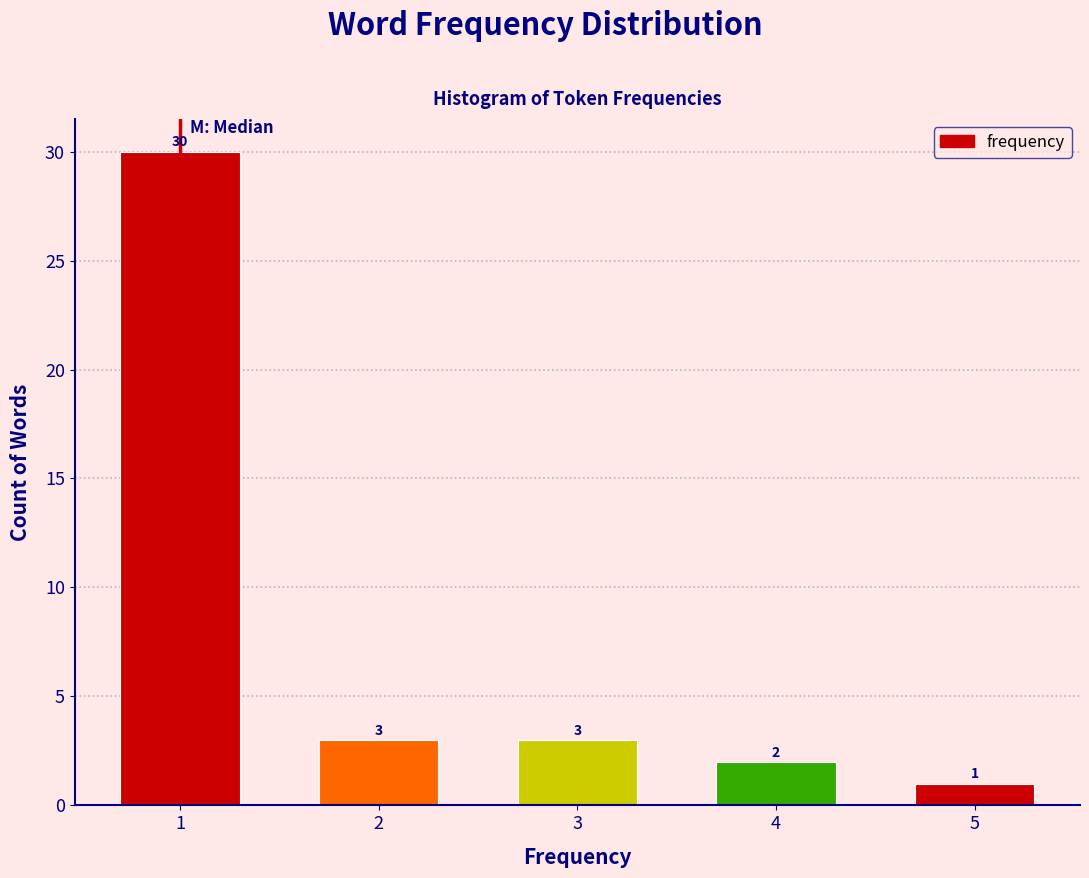

Reading left to right, transcribe all the data shown in this chart.

30	3	3	2	1